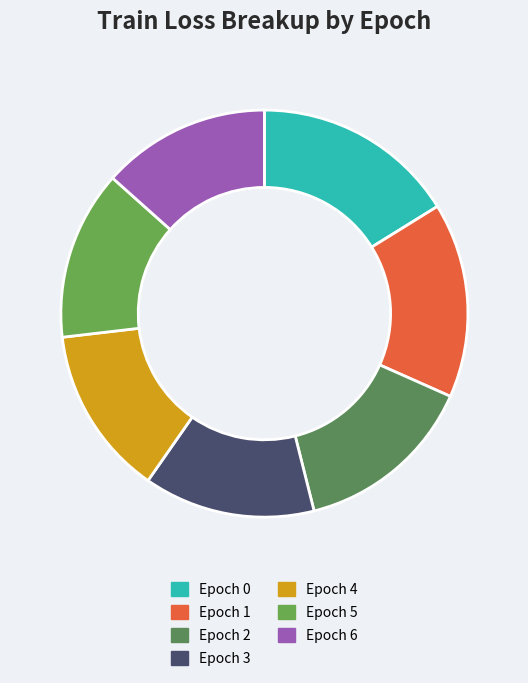

Which category has the smallest portion of the pie?

Epoch 6